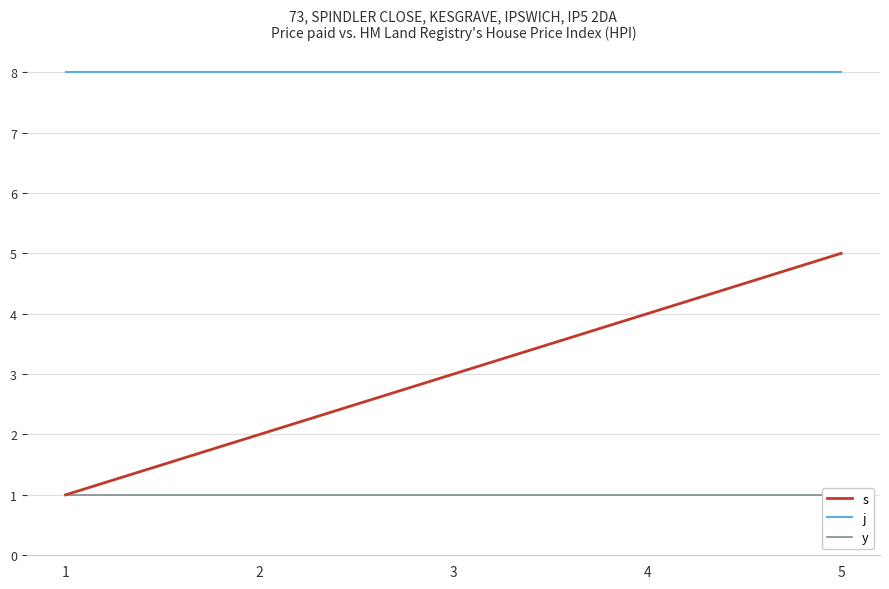

Is the value of y at 4 greater than the value of s at 3?

No